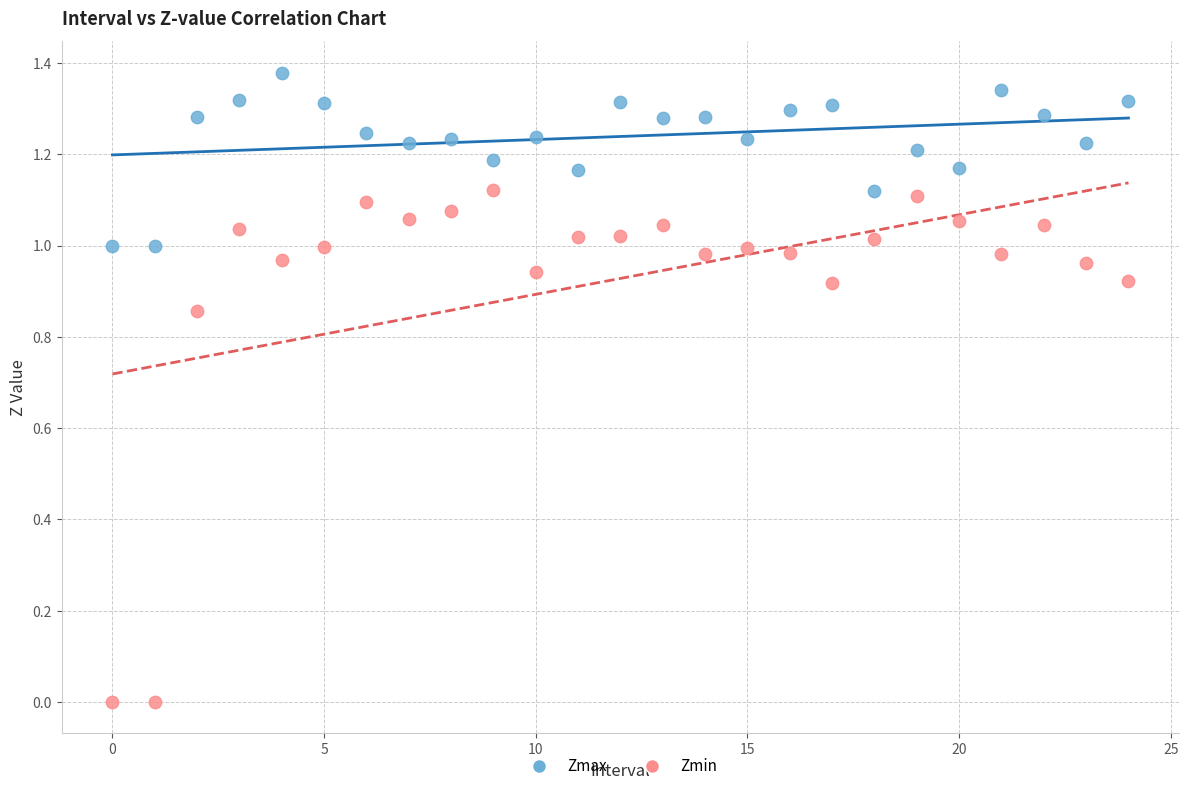

Which series contains the lowest Y value?

Zmin